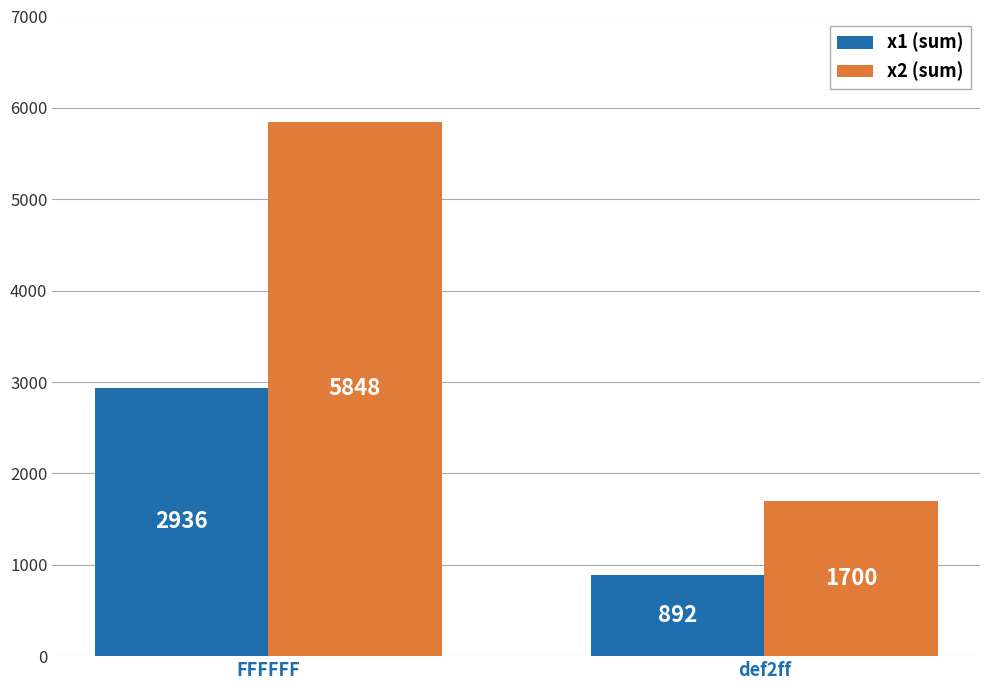

What is the total value across all series at def2ff?

2592